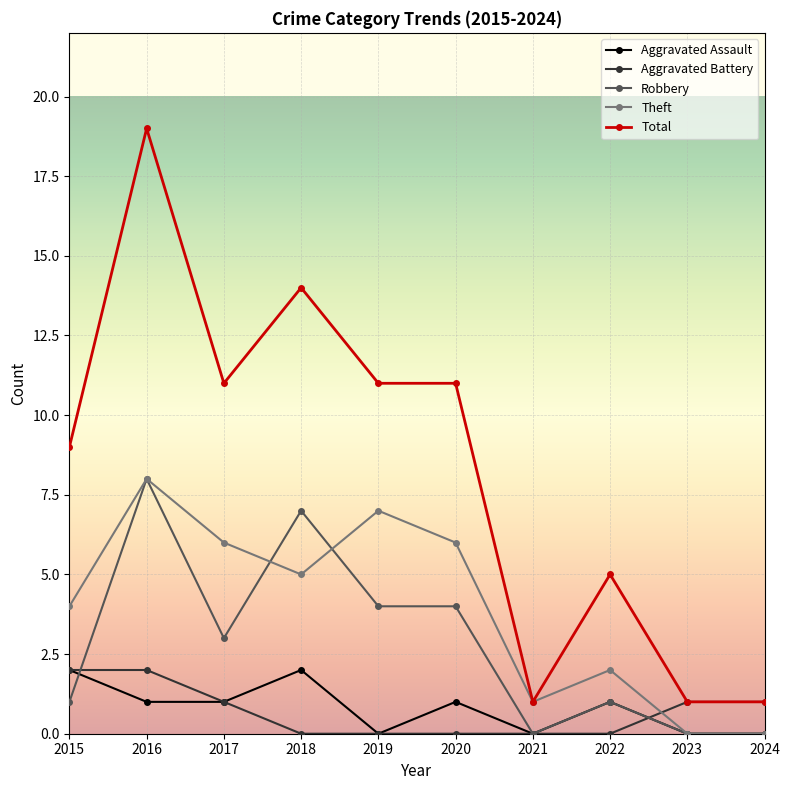

How many lines are shown in the chart?

5